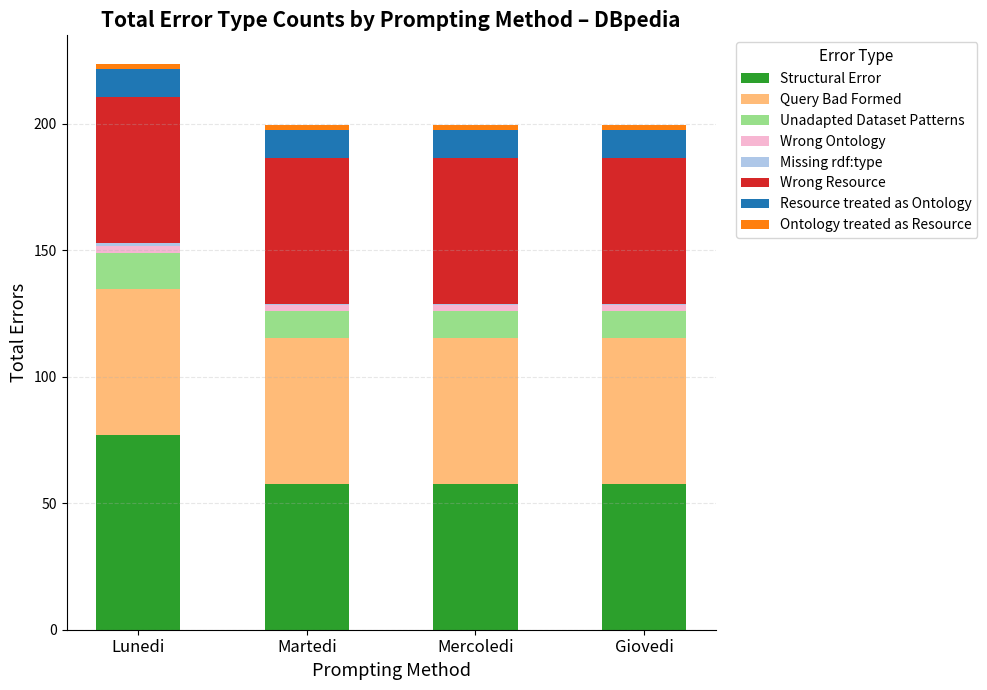

The value of Structural Error at Martedi is 36.7. True or false?

False